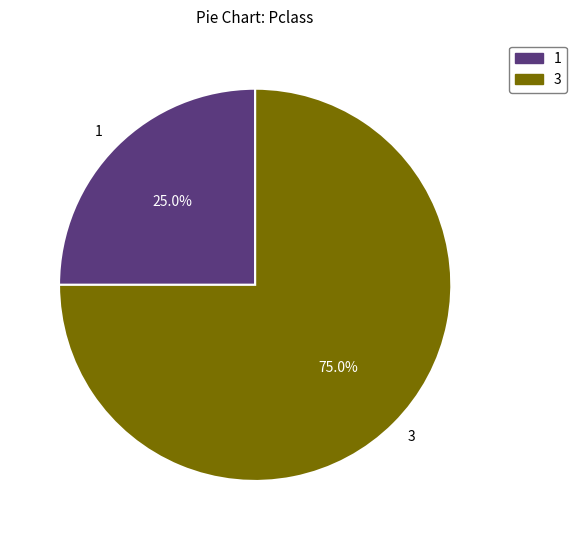

Approximately how many times larger is the value at 3 compared to 1?

3.0